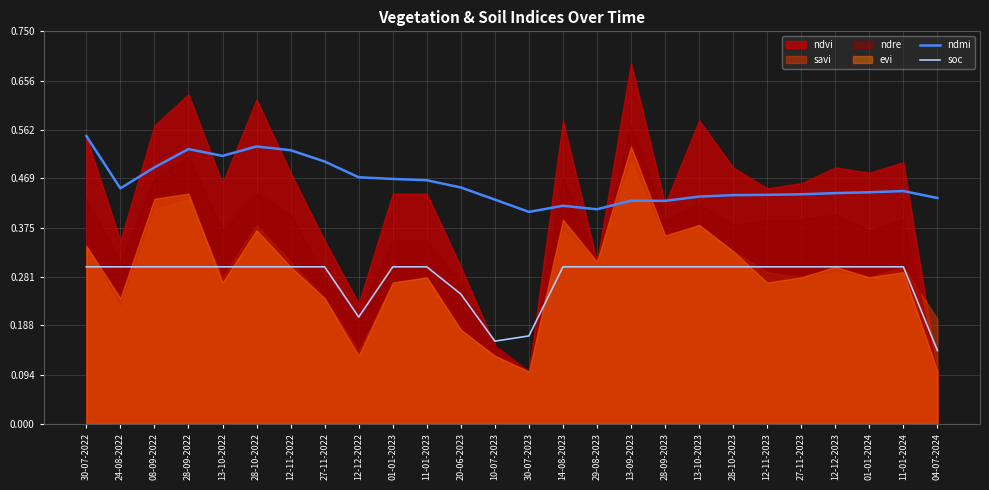

True or false: ndmi and soc intersect in this chart.

False